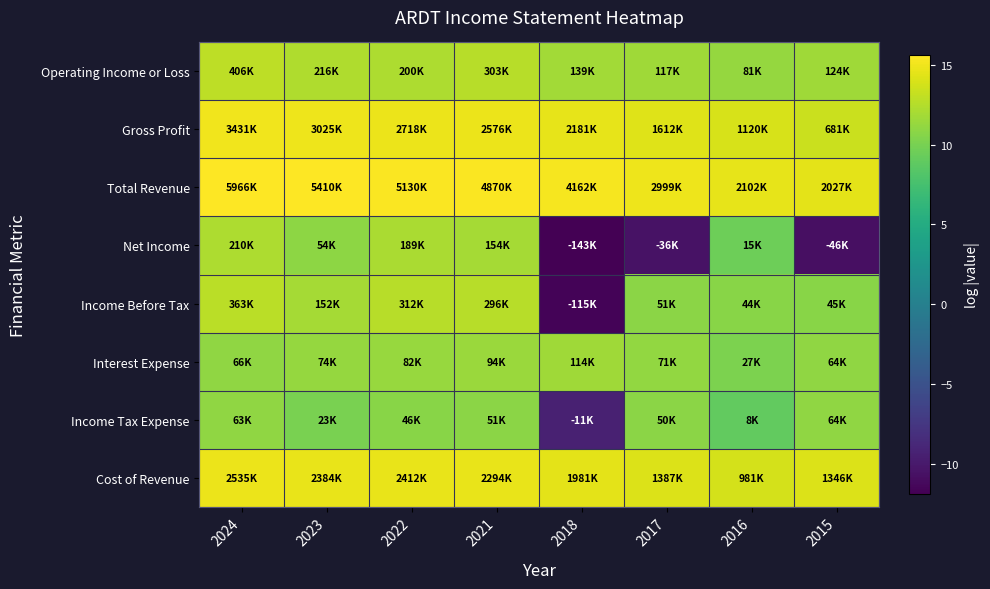

Reading right to left, extract all data points from this chart.

Operating Income or Loss: 2015=11.7	2016=11.3	2017=11.7	2018=11.8	2021=12.6	2022=12.2	2023=12.3	2024=12.9
Gross Profit: 2015=13.4	2016=13.9	2017=14.3	2018=14.6	2021=14.8	2022=14.8	2023=14.9	2024=15.0
Total Revenue: 2015=14.5	2016=14.6	2017=14.9	2018=15.2	2021=15.4	2022=15.5	2023=15.5	2024=15.6
Net Income: 2015=-10.7	2016=9.6	2017=-10.5	2018=-11.9	2021=11.9	2022=12.1	2023=10.9	2024=12.3
Income Before Tax: 2015=10.7	2016=10.7	2017=10.8	2018=-11.6	2021=12.6	2022=12.6	2023=11.9	2024=12.8
Interest Expense: 2015=11.1	2016=10.2	2017=11.2	2018=11.6	2021=11.4	2022=11.3	2023=11.2	2024=11.1
Income Tax Expense: 2015=11.1	2016=9.0	2017=10.8	2018=-9.3	2021=10.8	2022=10.7	2023=10.0	2024=11.1
Cost of Revenue: 2015=14.1	2016=13.8	2017=14.1	2018=14.5	2021=14.6	2022=14.7	2023=14.7	2024=14.7